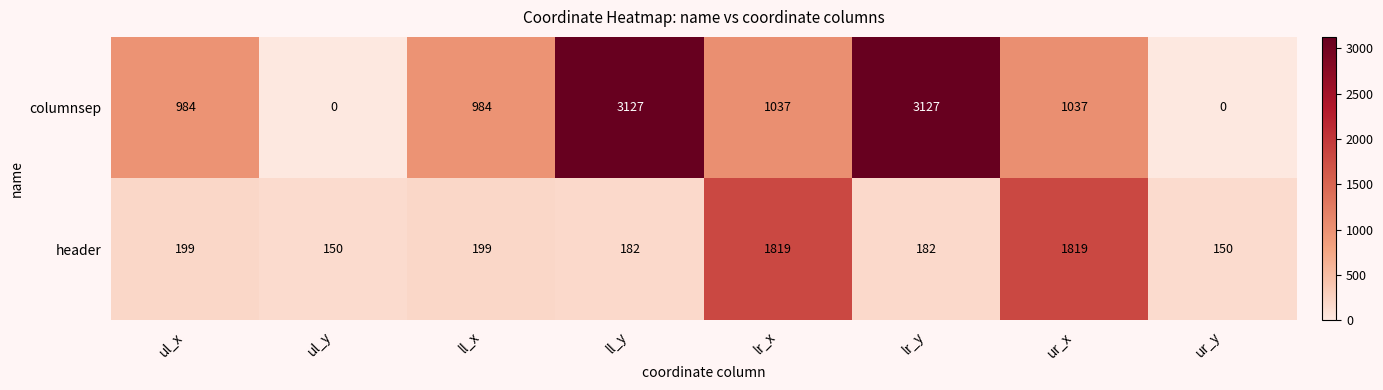

What is the maximum value shown in the chart?

3127